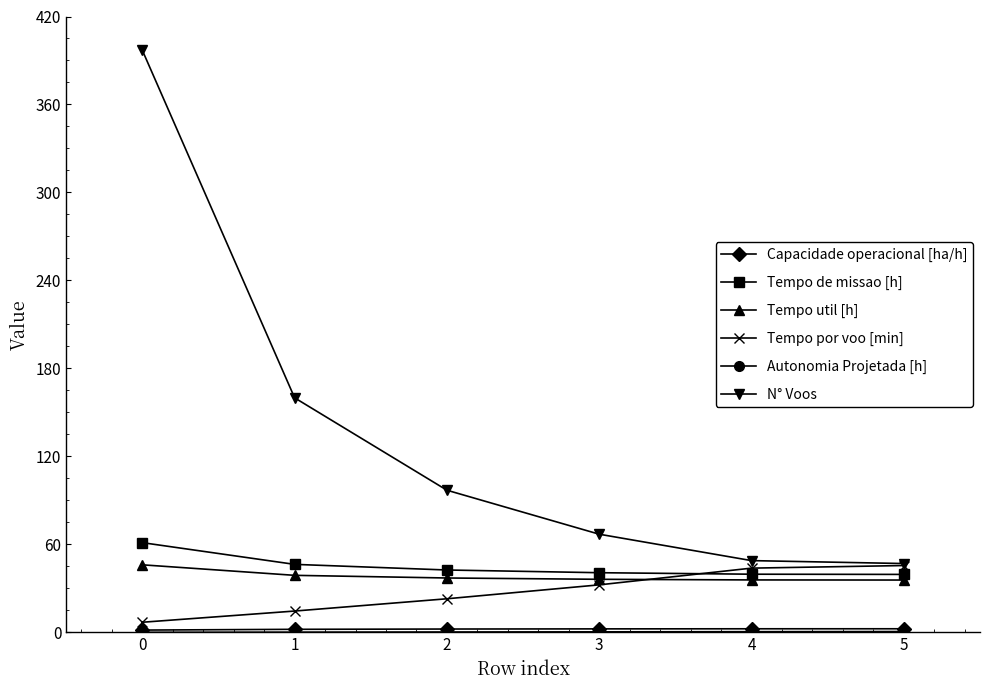

True or false: Tempo por voo [min] has a value of 7.0 at 0.

True